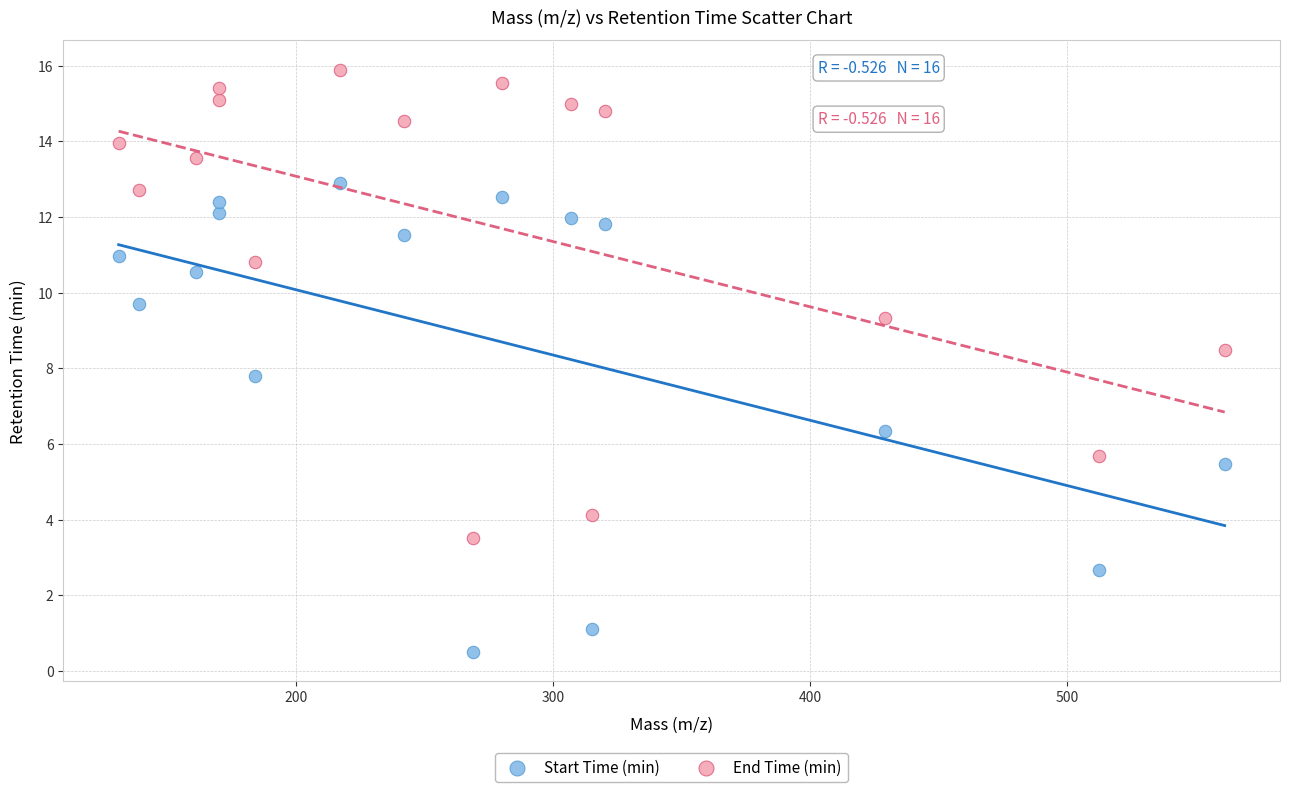

Across all data points, what is the range of Y values (max minus min)?

15.4